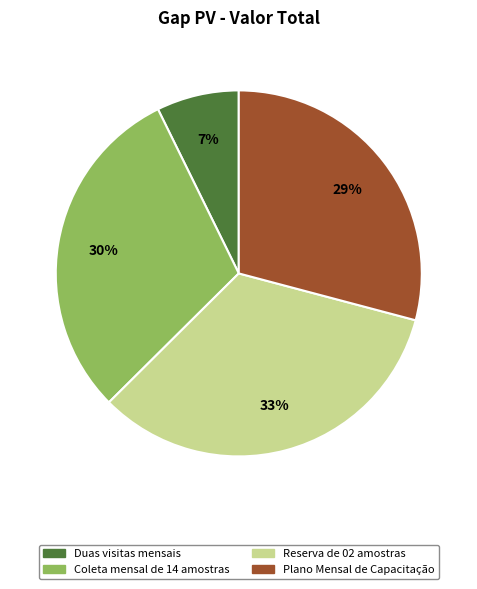

What is the largest slice in the pie chart?

Reserva de 02 amostras